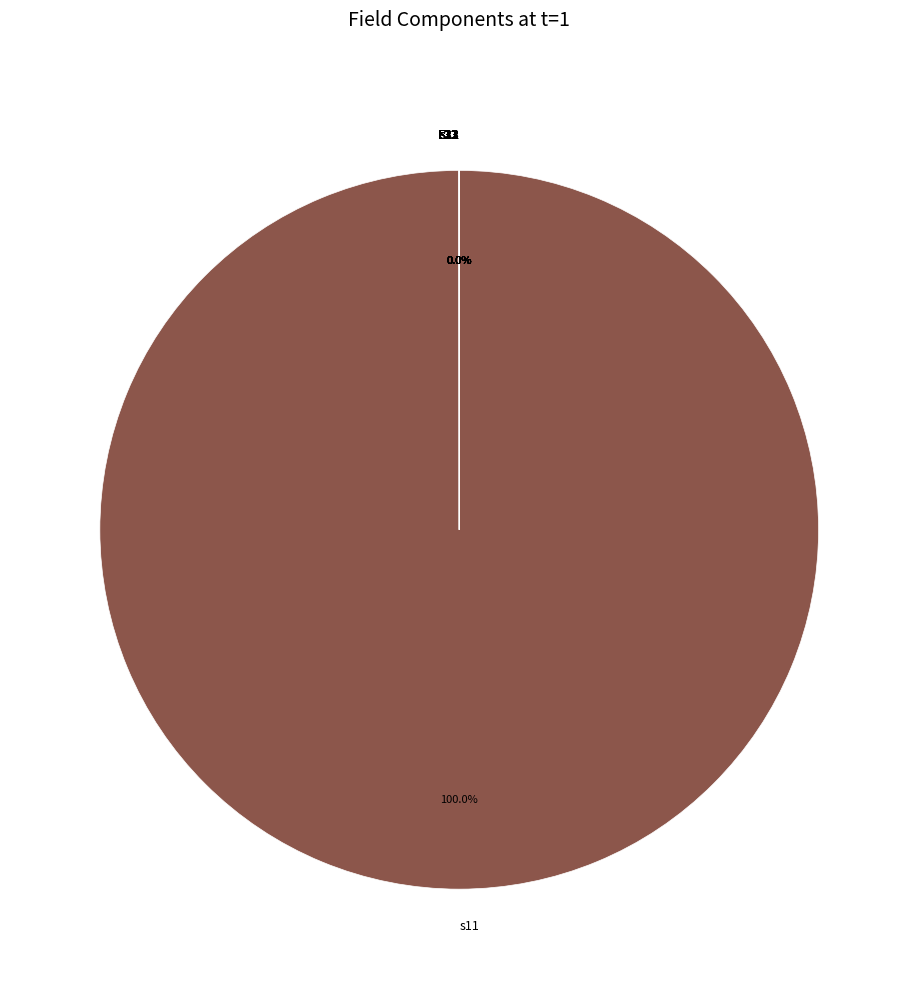

Which slice is the largest?

s11